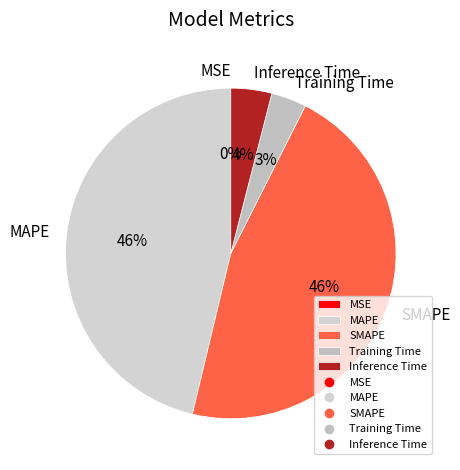

Combined, do MAPE and SMAPE account for over 50%?

Yes